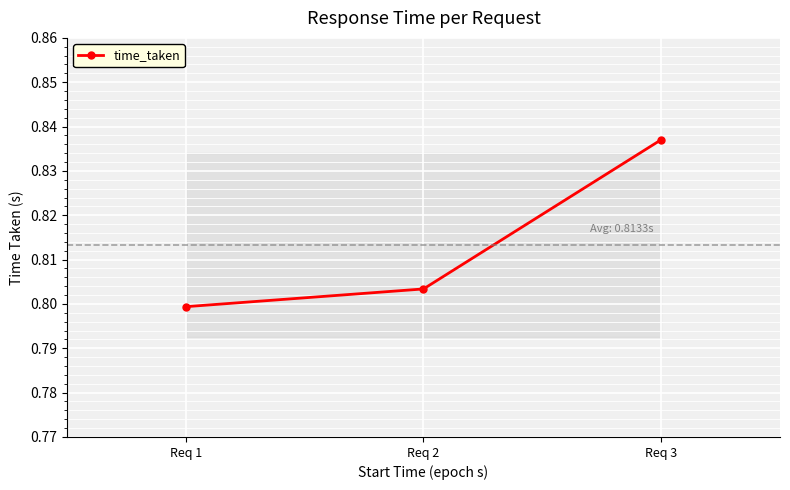

Where is the data nearest to the value 0?

Req 1